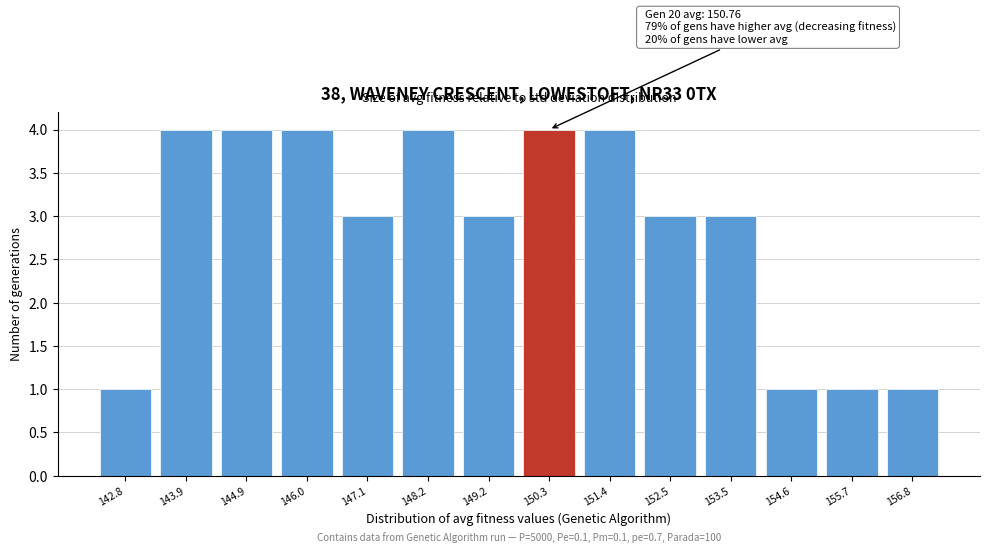

Reading right to left, what are all the values shown in this chart?

1	1	1	3	3	4	4	3	4	3	4	4	4	1